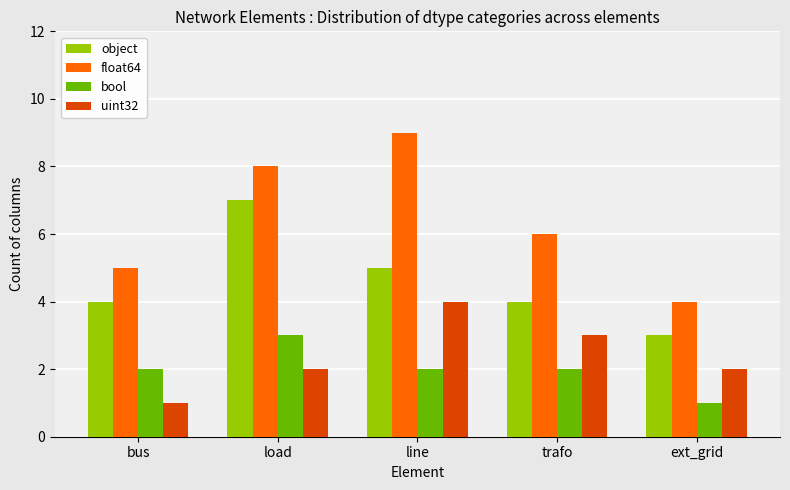

List the series in order of their peak value, highest first.

float64, object, uint32, bool